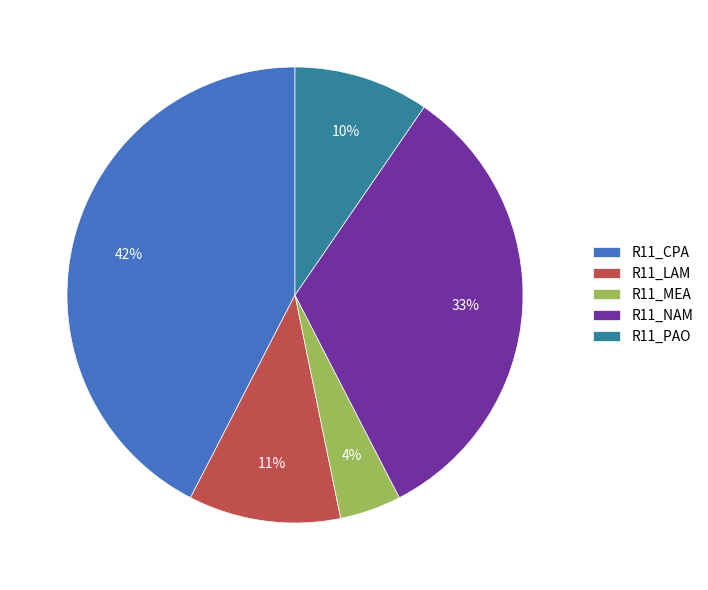

Is there any slice that represents more than half of the pie?

No